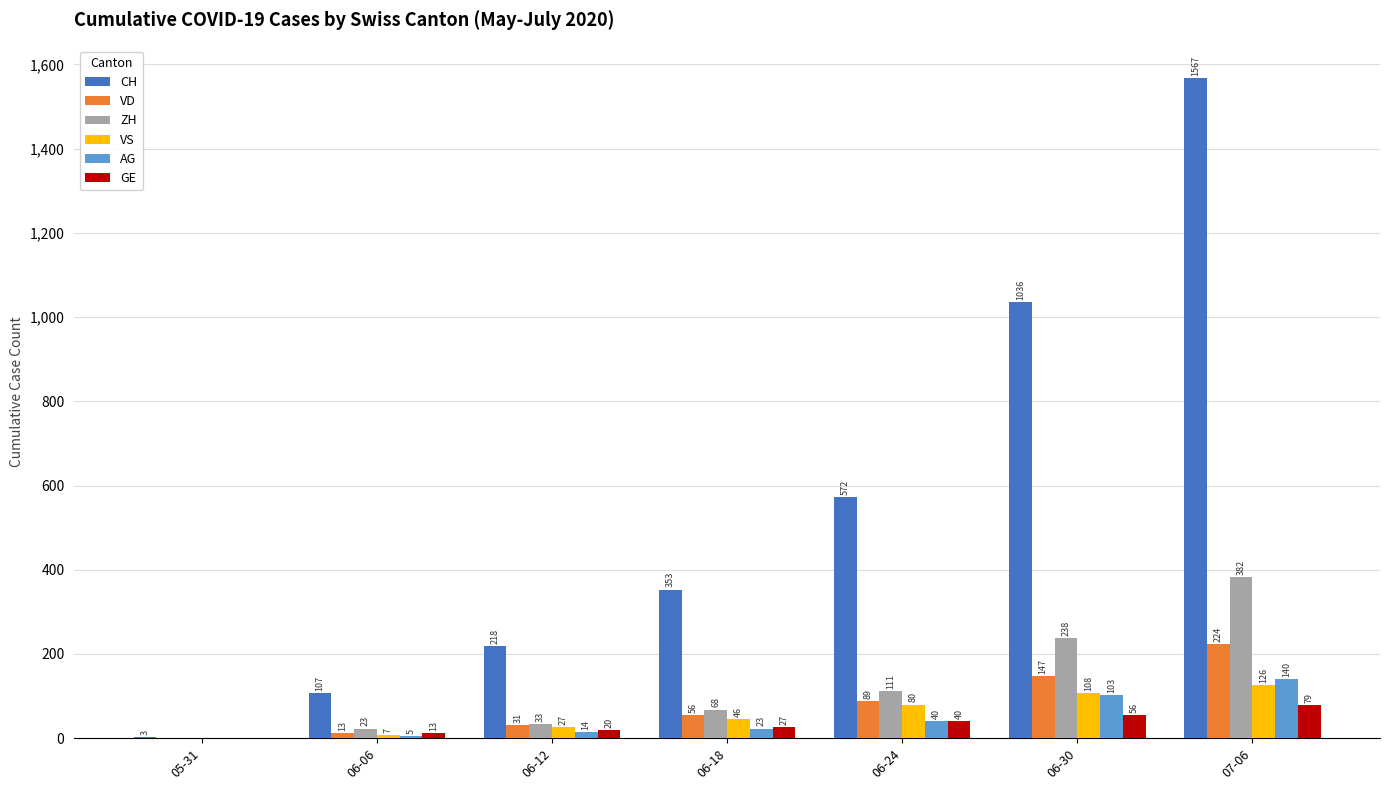

Reading left to right, what are all the values shown in this chart?

CH: 05-31=3	06-06=107	06-12=218	06-18=353	06-24=572	06-30=1036	07-06=1567
VD: 05-31=0	06-06=13	06-12=31	06-18=56	06-24=89	06-30=147	07-06=224
ZH: 05-31=0	06-06=23	06-12=33	06-18=68	06-24=111	06-30=238	07-06=382
VS: 05-31=0	06-06=7	06-12=27	06-18=46	06-24=80	06-30=108	07-06=126
AG: 05-31=0	06-06=5	06-12=14	06-18=23	06-24=40	06-30=103	07-06=140
GE: 05-31=0	06-06=13	06-12=20	06-18=27	06-24=40	06-30=56	07-06=79